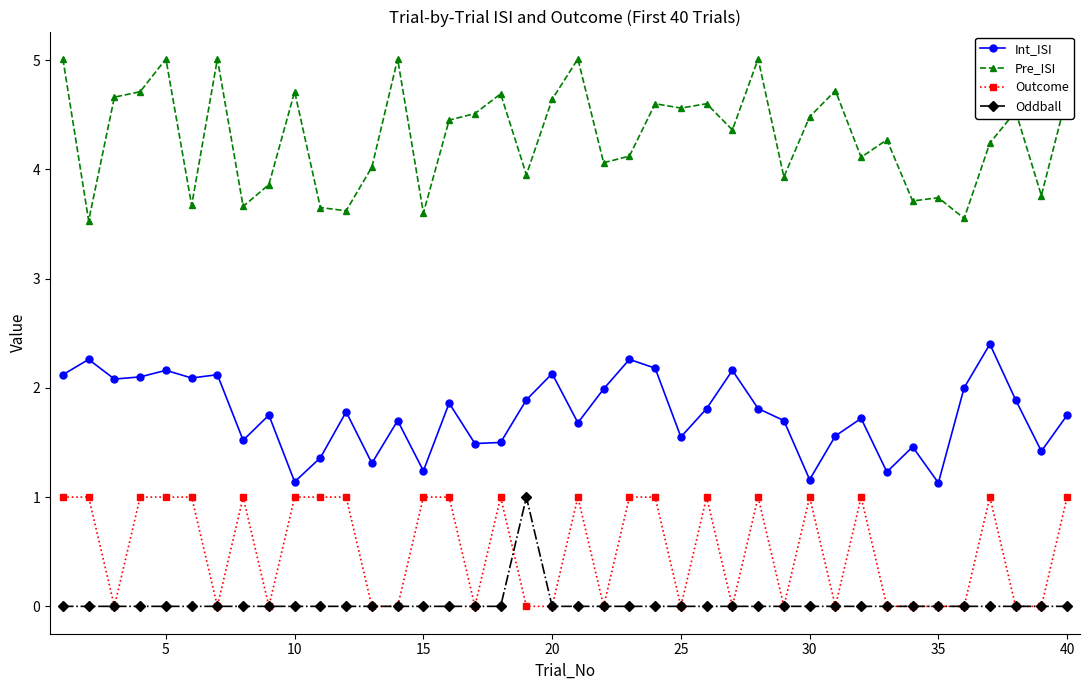

What is the value of the Outcome point at the 28th from the left?

1.0